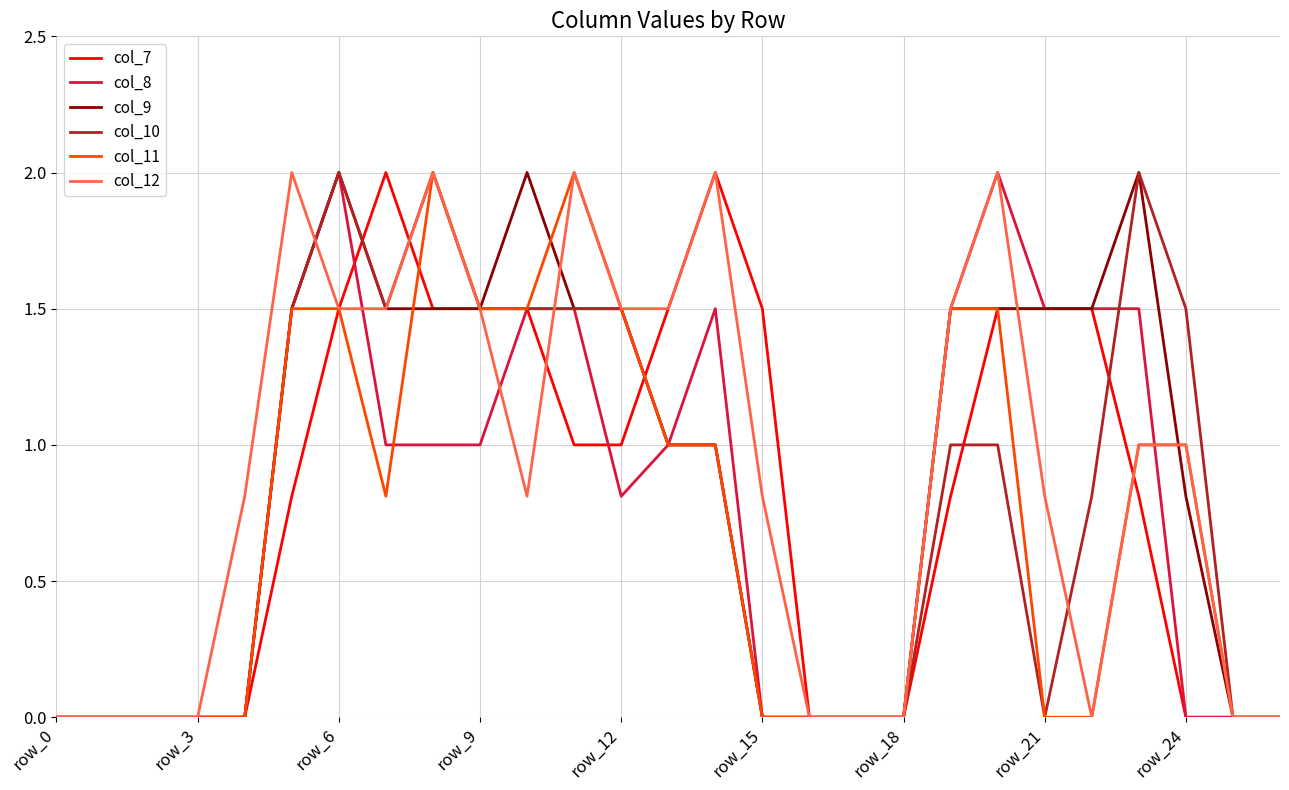

What is the maximum value shown in the chart?

2.0